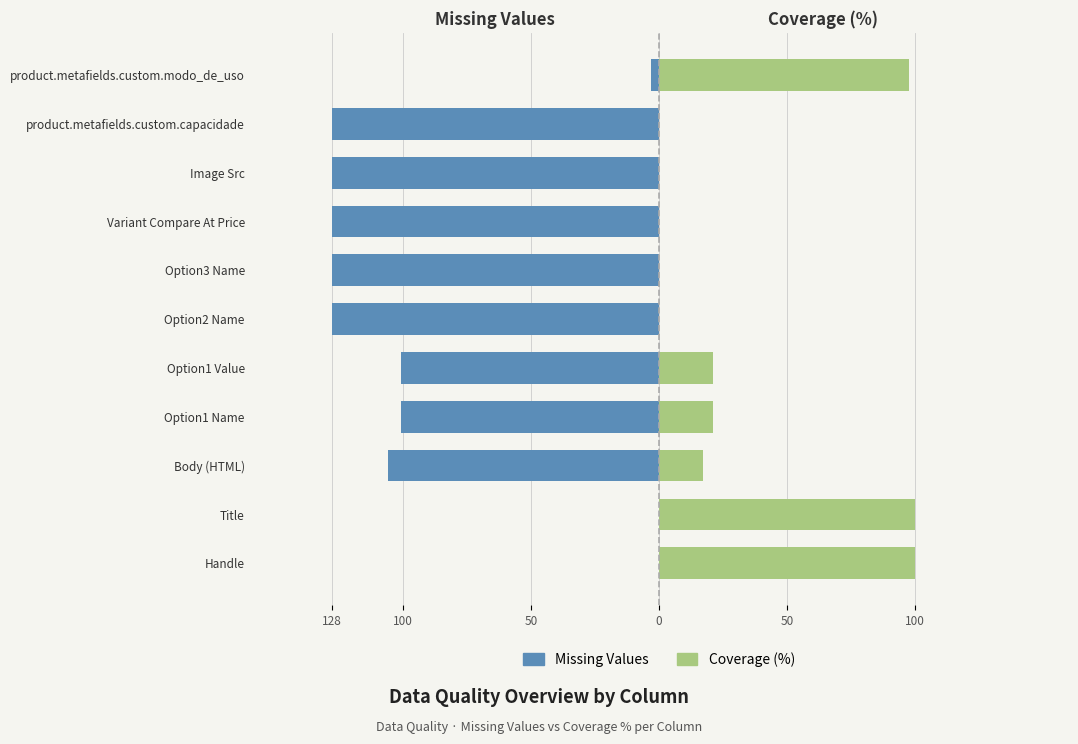

True or false: Missing Values has a value of -214.1 at 9.

False